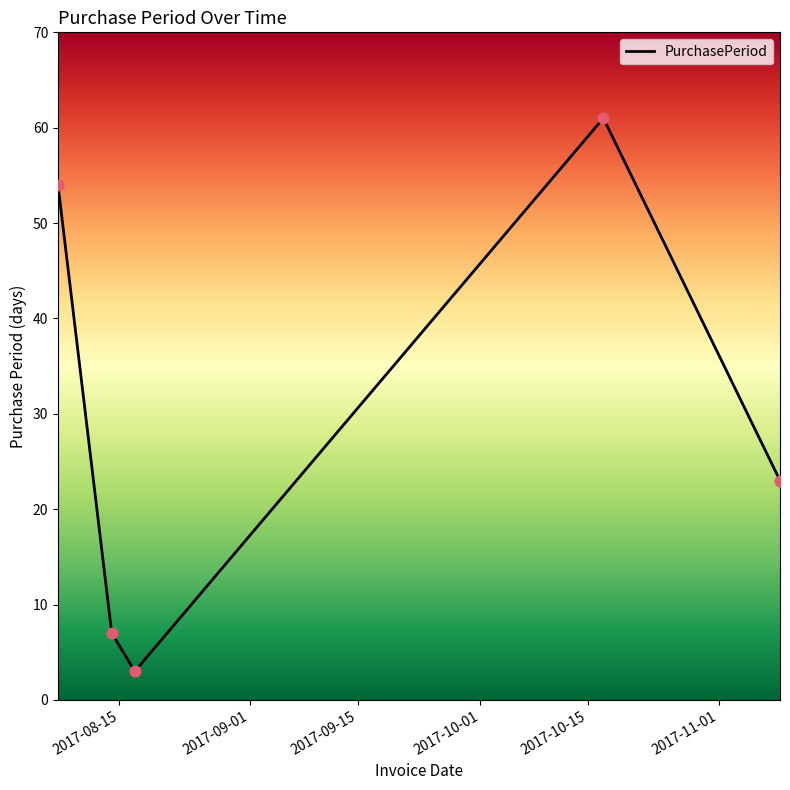

What is the minimum value shown in the chart?

3